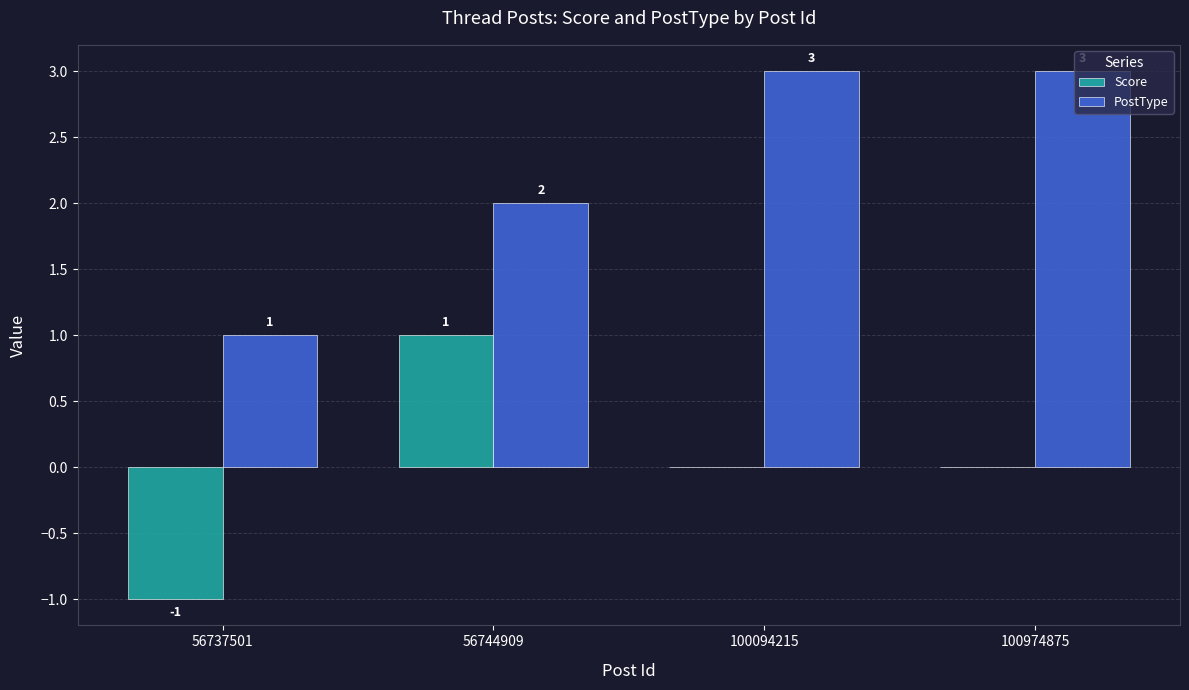

Does the chart contain stacked bars?

No